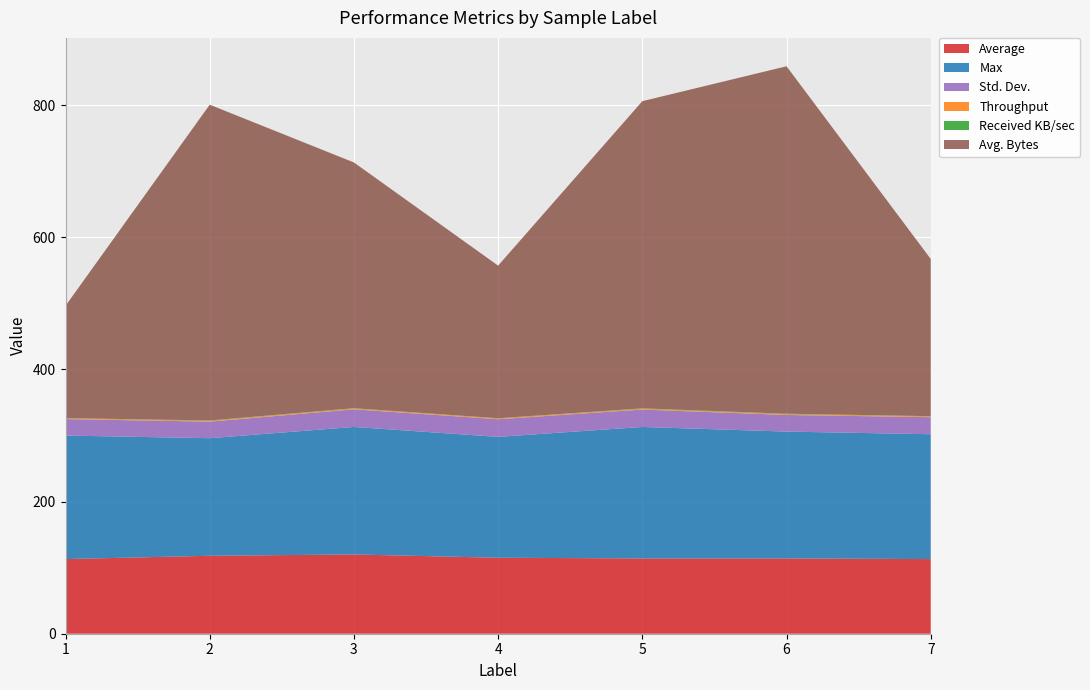

Reading left to right, extract all data points from this chart.

Average: 113.0	118.0	120.0	115.0	114.0	114.0	113.0
Max: 187.0	178.0	193.0	183.0	199.0	192.0	189.0
Std. Dev.: 25.0	25.0	26.7	26.7	26.4	25.1	25.8
Throughput: 1.2	1.2	1.2	1.2	1.2	1.2	1.3
Received KB/sec: 0.2	0.6	0.5	0.3	0.6	0.6	0.3
Avg. Bytes: 170.0	478.0	372.0	231.0	465.0	526.0	238.0